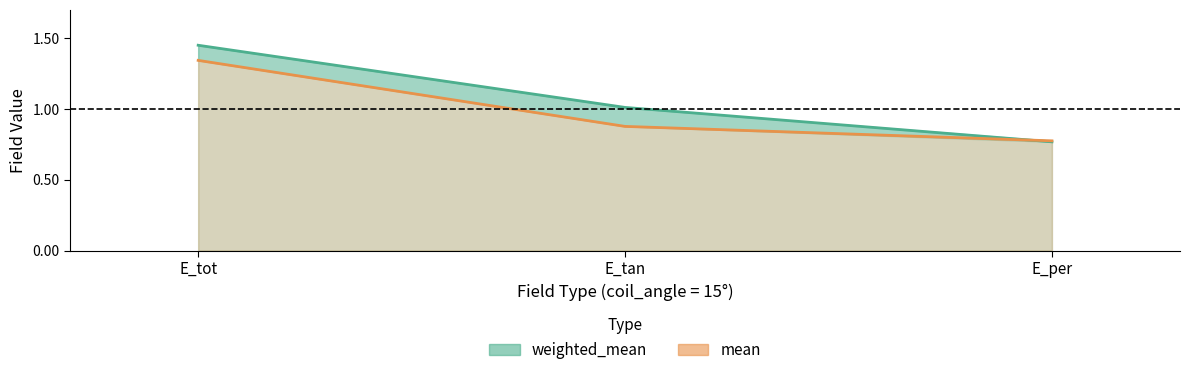

What is the label of the 1st point from the left?

E_tot